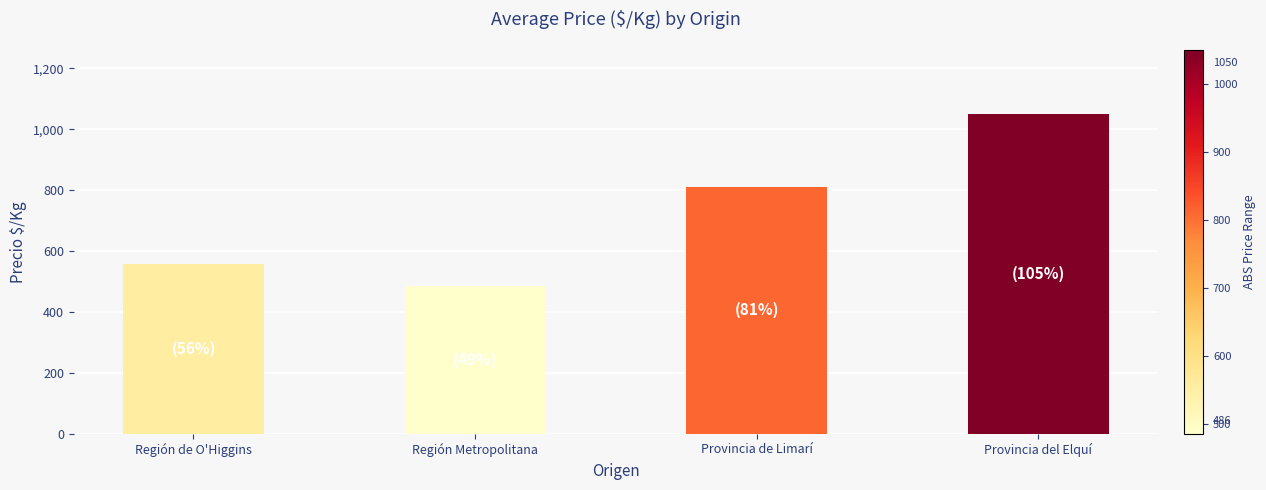

Between Provincia de Limarí and Provincia del Elquí, which is larger?

Provincia del Elquí